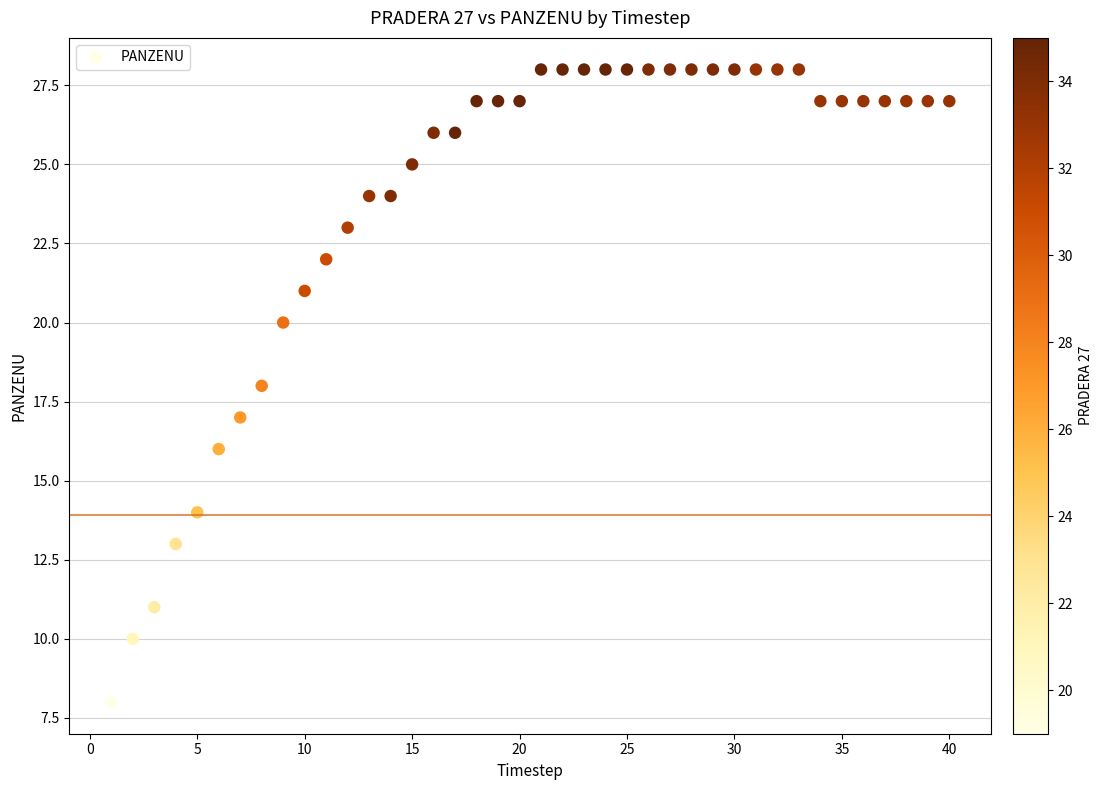

What is the range of X values (max minus min)?

39